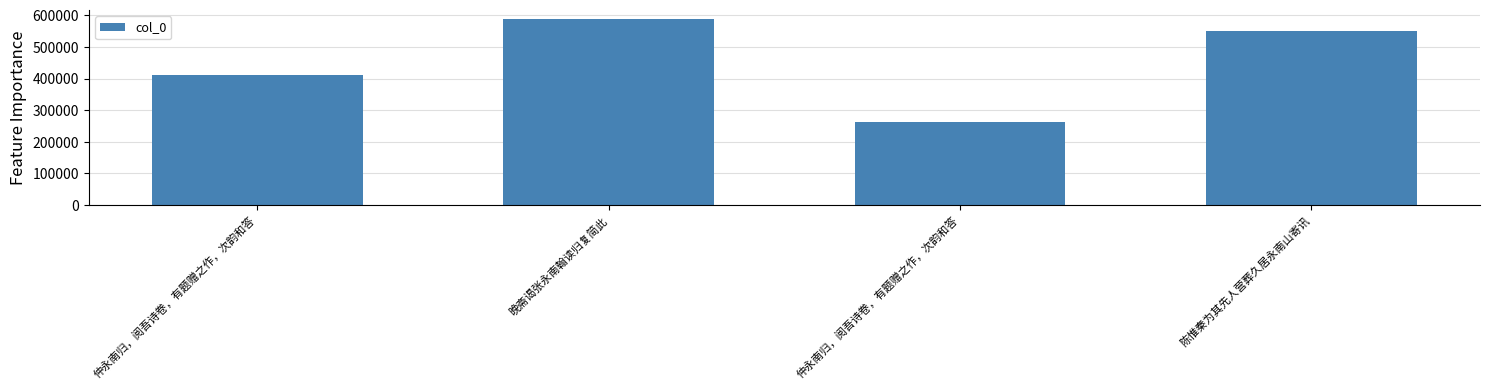

Reading right to left, what are all the values shown in this chart?

551240	263284	587362	409755